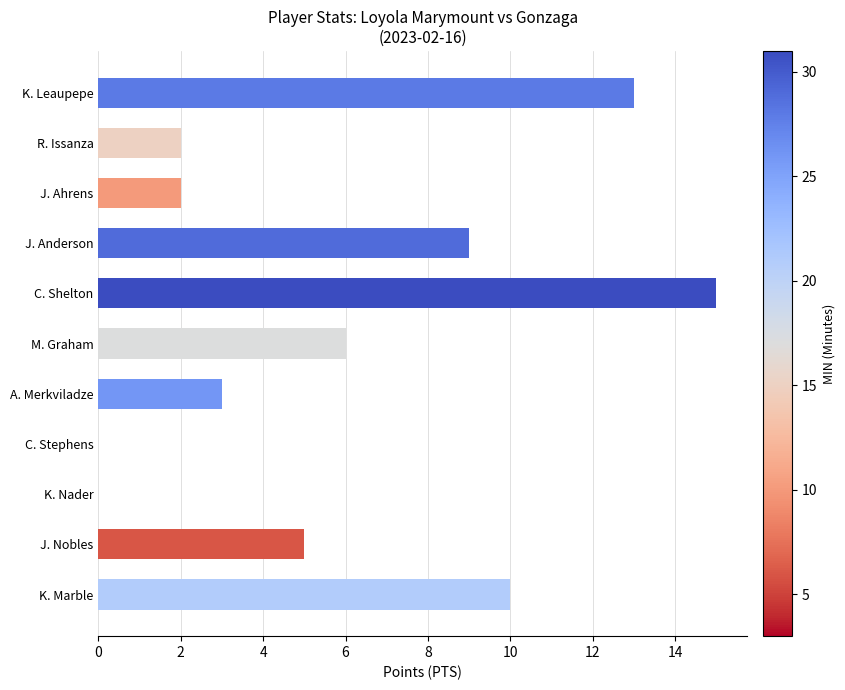

What is the change in value from C. Shelton to A. Merkviladze?

-12